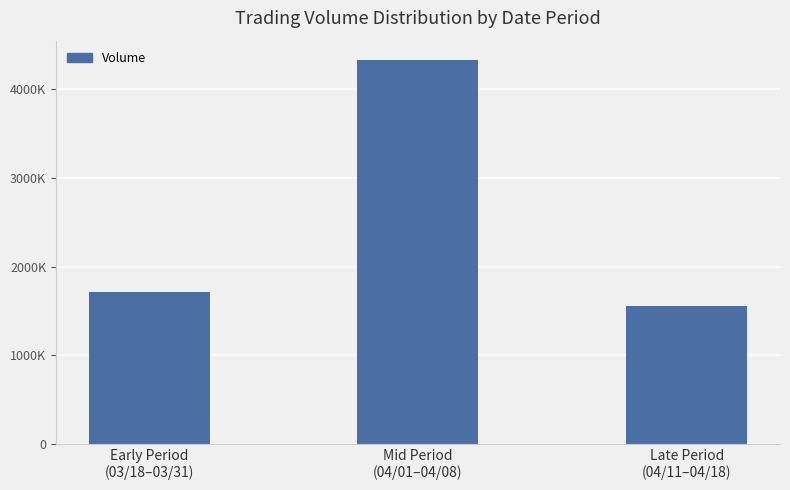

The value at Mid Period
(04/01–04/08) is 4329000. True or false?

True